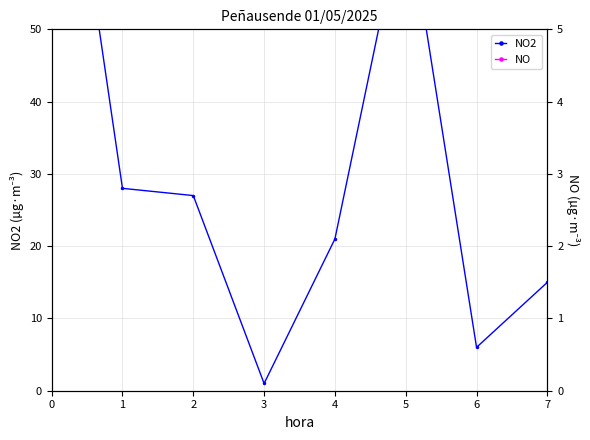

Is it true that NO2 equals 128 at 0?

False